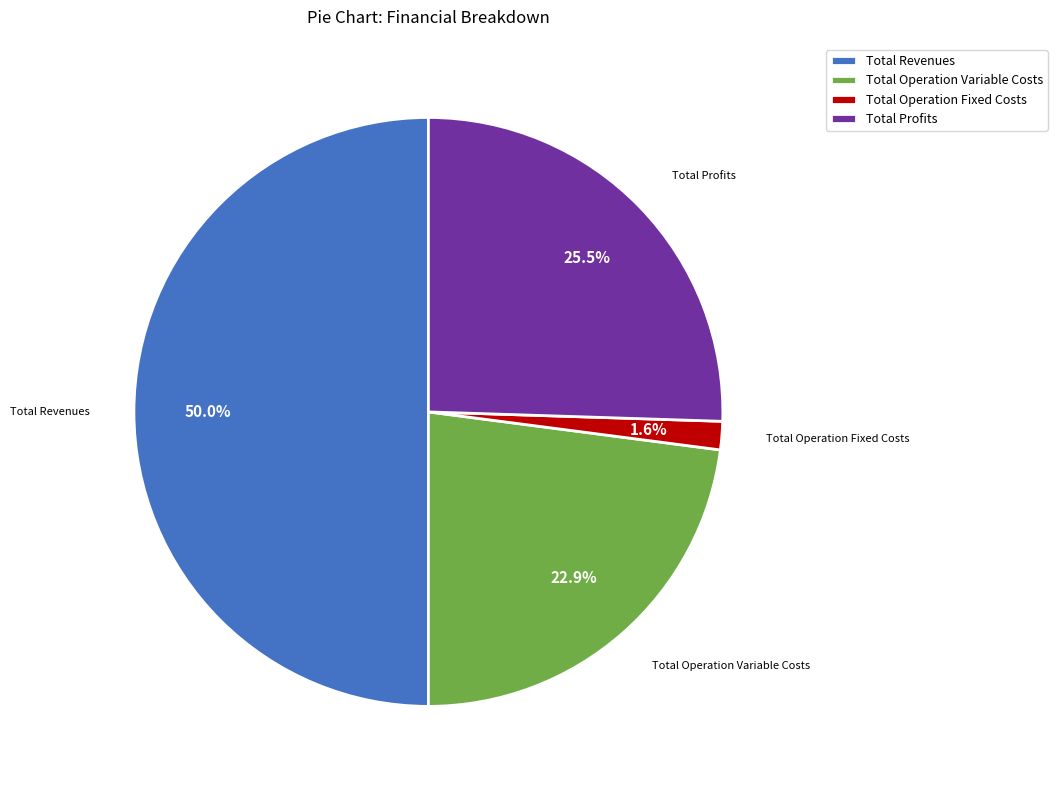

True or false: Total Operation Fixed Costs accounts for 2% of the total.

True